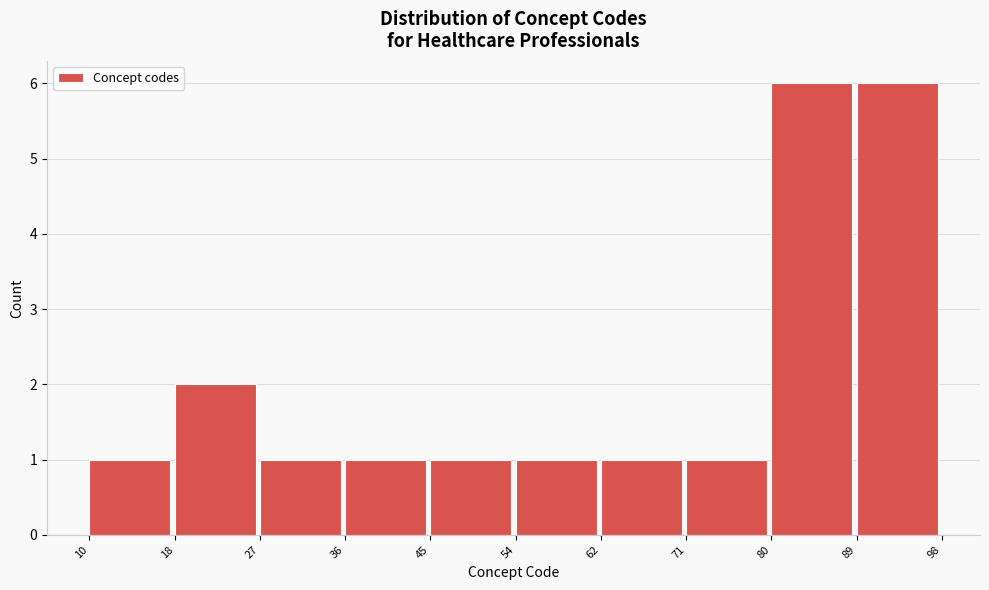

Reading left to right, list every bar in this chart as the range it spans on the x-axis followed by its height. The values are not printed on the chart, so give them approximately, as read against the axis.

10 to 18: 1
18 to 27: 2
27 to 36: 1
36 to 45: 1
45 to 54: 1
54 to 62: 1
62 to 71: 1
71 to 80: 1
80 to 89: 6
89 to 98: 6